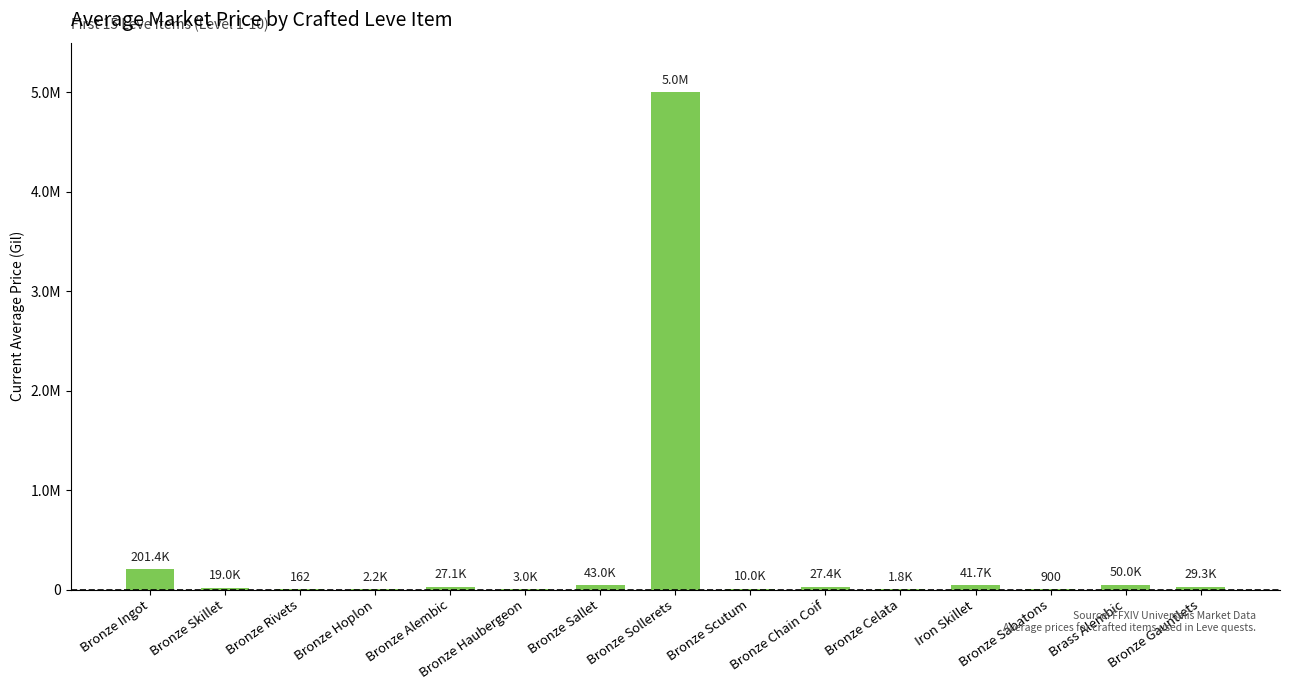

Does the chart contain stacked bars?

No